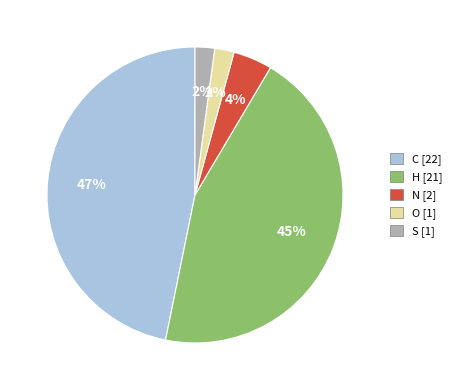

How many segments does this pie chart have?

5